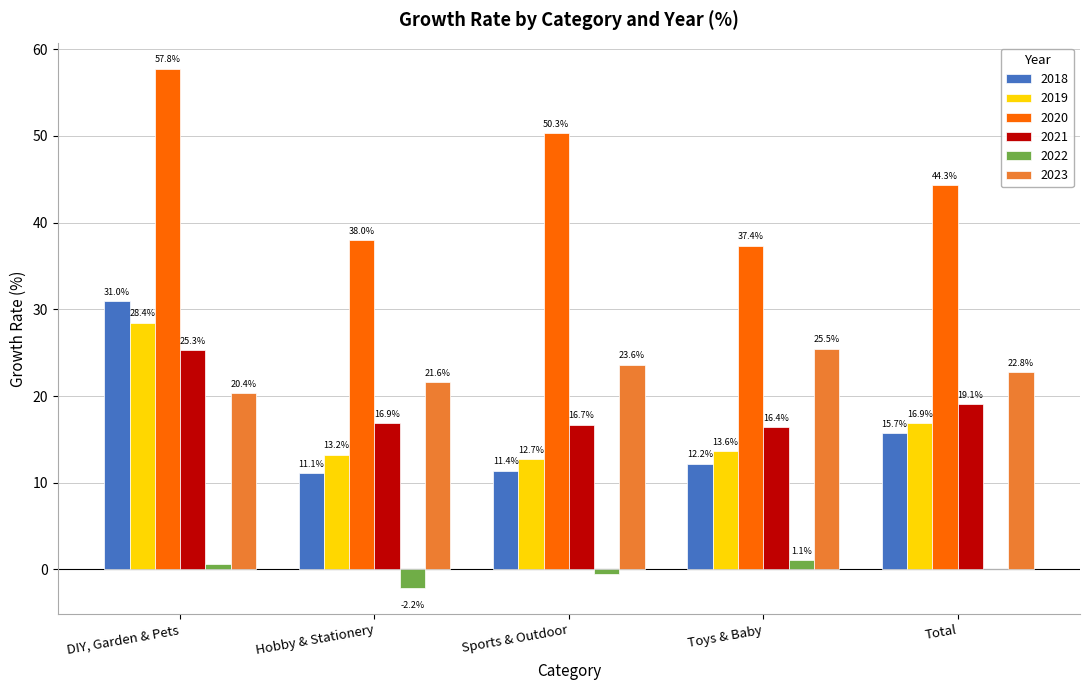

The value of 2021 at Sports & Outdoor is 3.8. True or false?

False